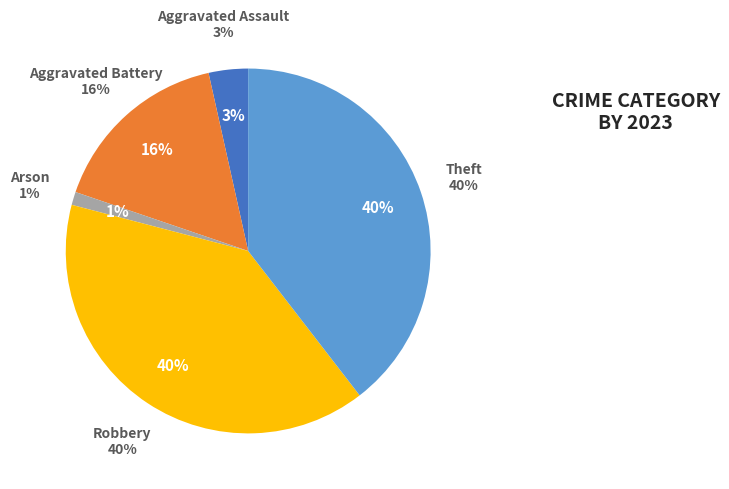

To the nearest percent, what portion does Robbery represent?

40%